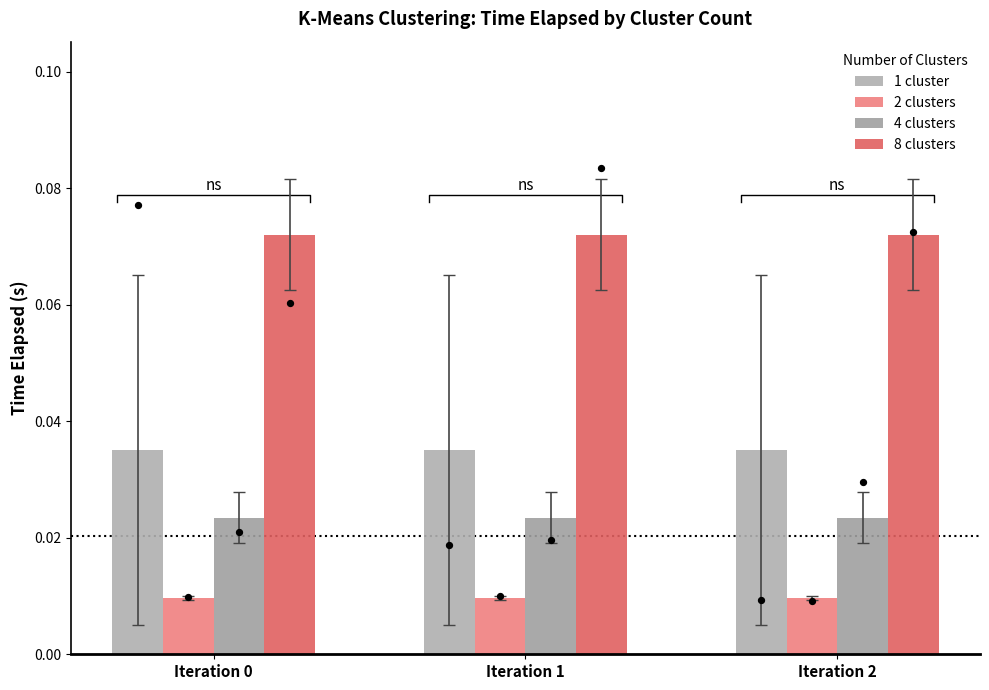

Which series reaches the maximum Y coordinate?

8 clusters